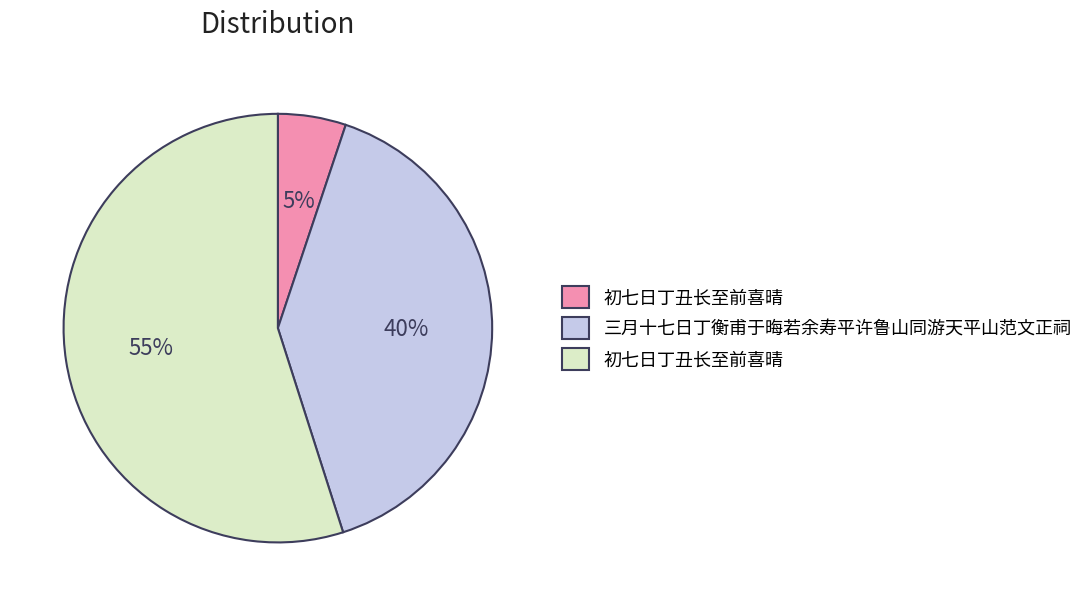

How many segments does this pie chart have?

3